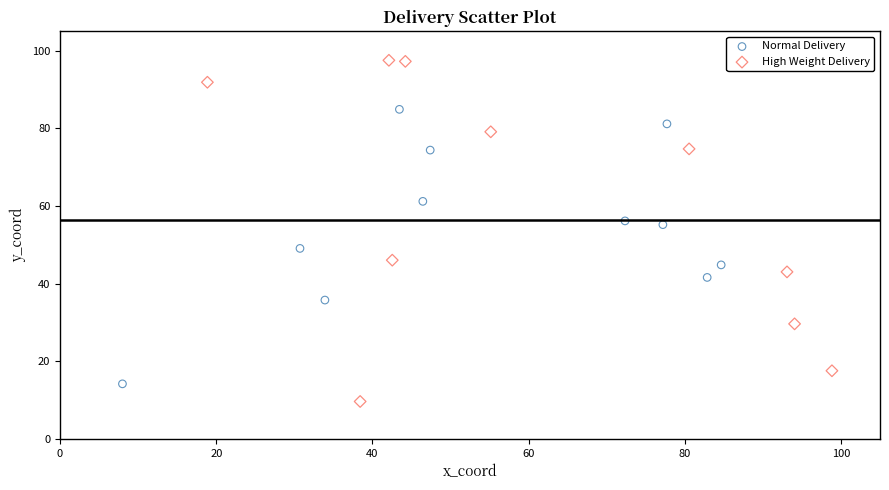

Which series has the largest Y range (max minus min)?

High Weight Delivery